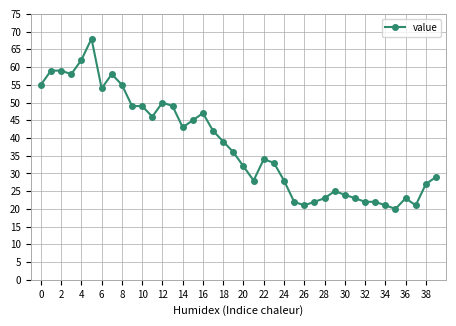

What is the sum of all values?

1523